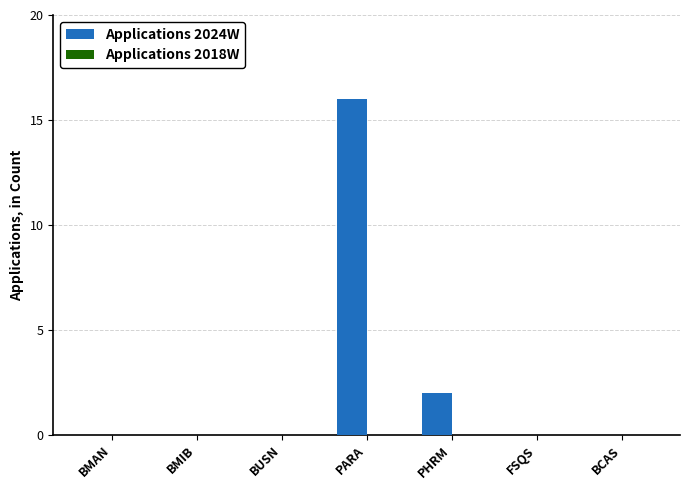

What is the maximum value shown in the chart?

16